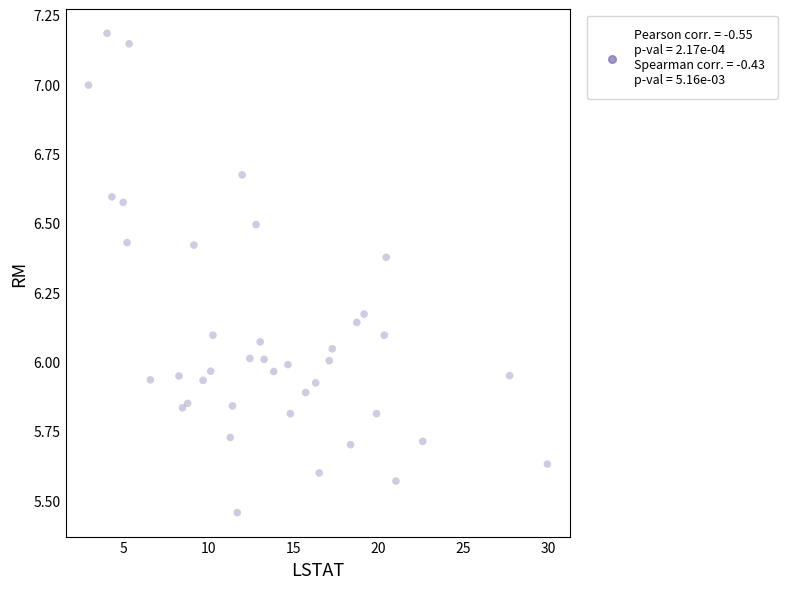

How many data points are displayed?

40